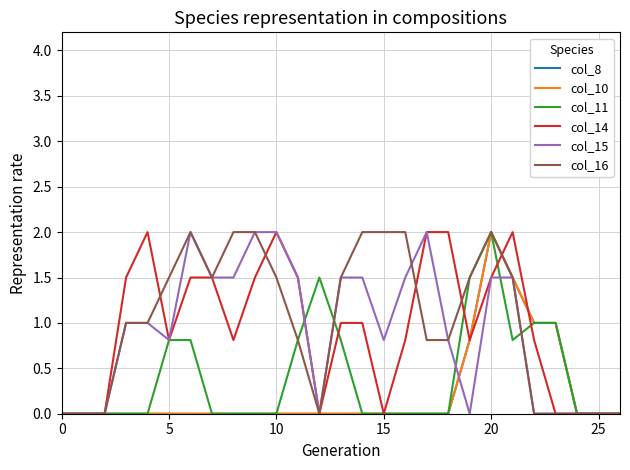

Where is col_11 nearest to the value 1?

22